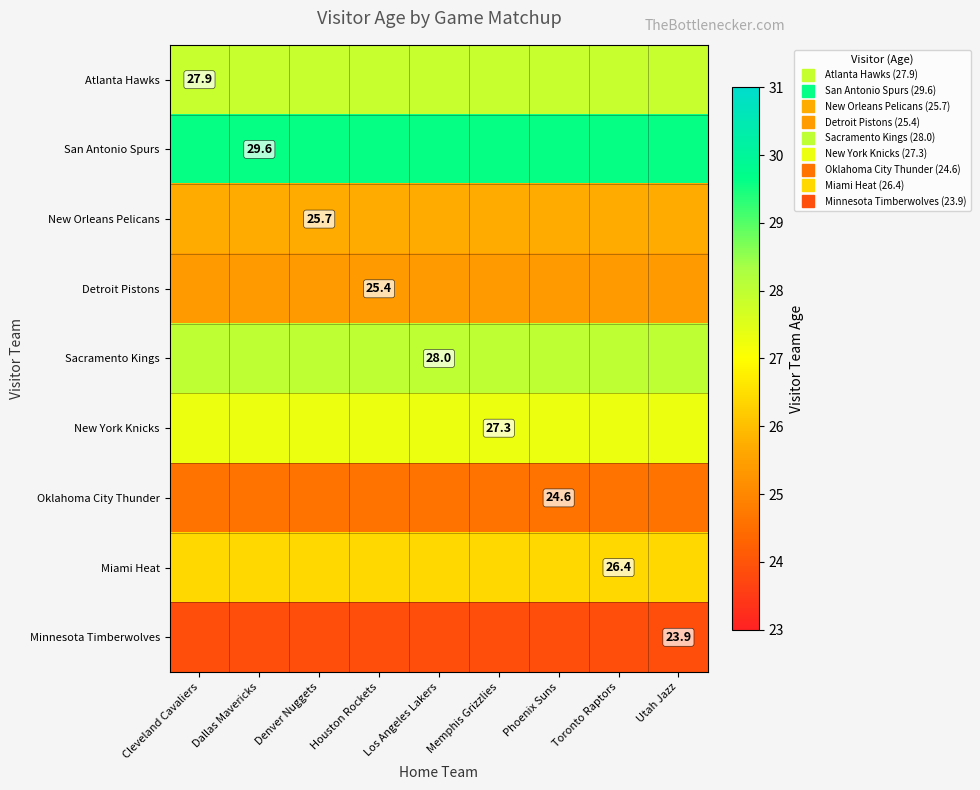

What is the total value across all series at Los Angeles Lakers?

238.8